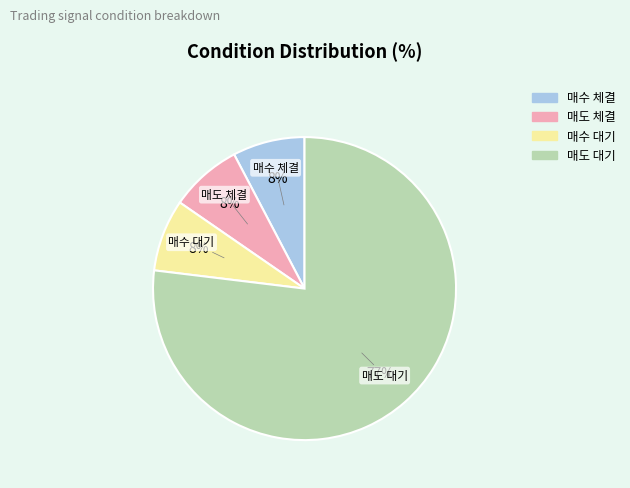

Which has a higher value, 매수 체결 or 매도 대기?

매도 대기